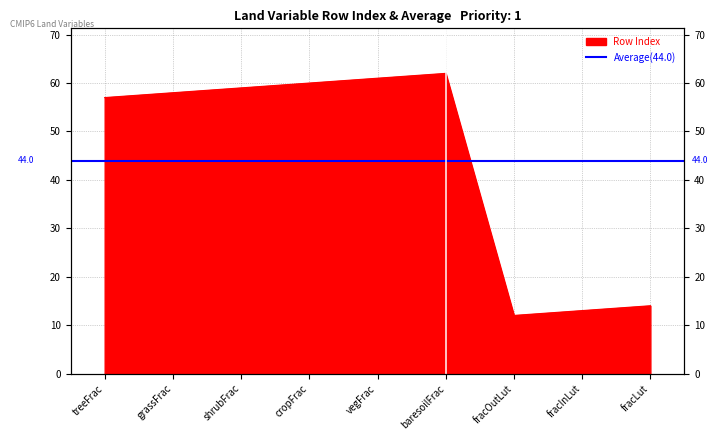

What is the smallest value displayed?

12